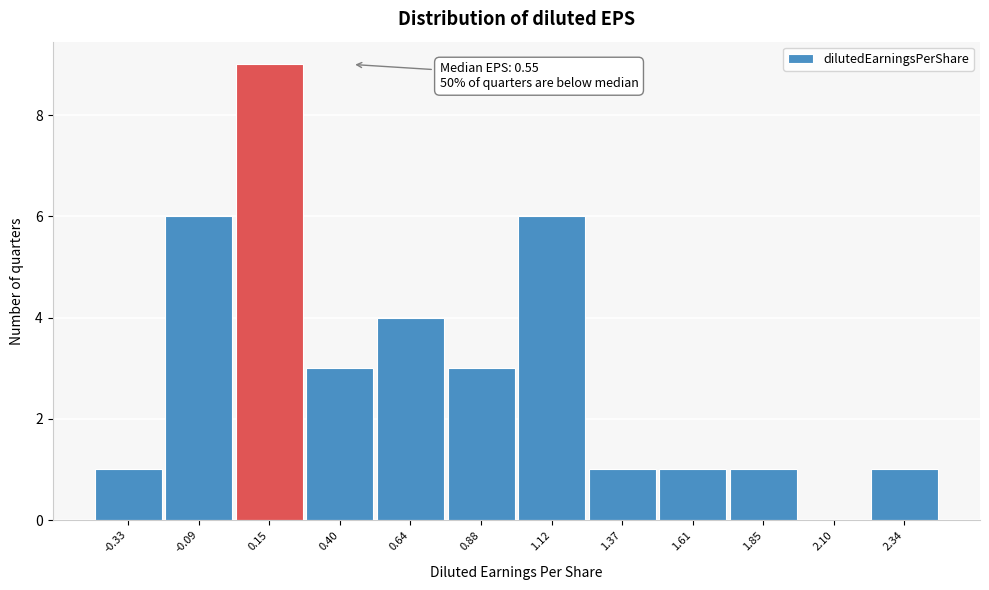

Reading left to right, what are all the values shown in this chart?

-0.33=1	-0.09=6	0.15=9	0.40=3	0.64=4	0.88=3	1.12=6	1.37=1	1.61=1	1.85=1	2.10=0	2.34=1